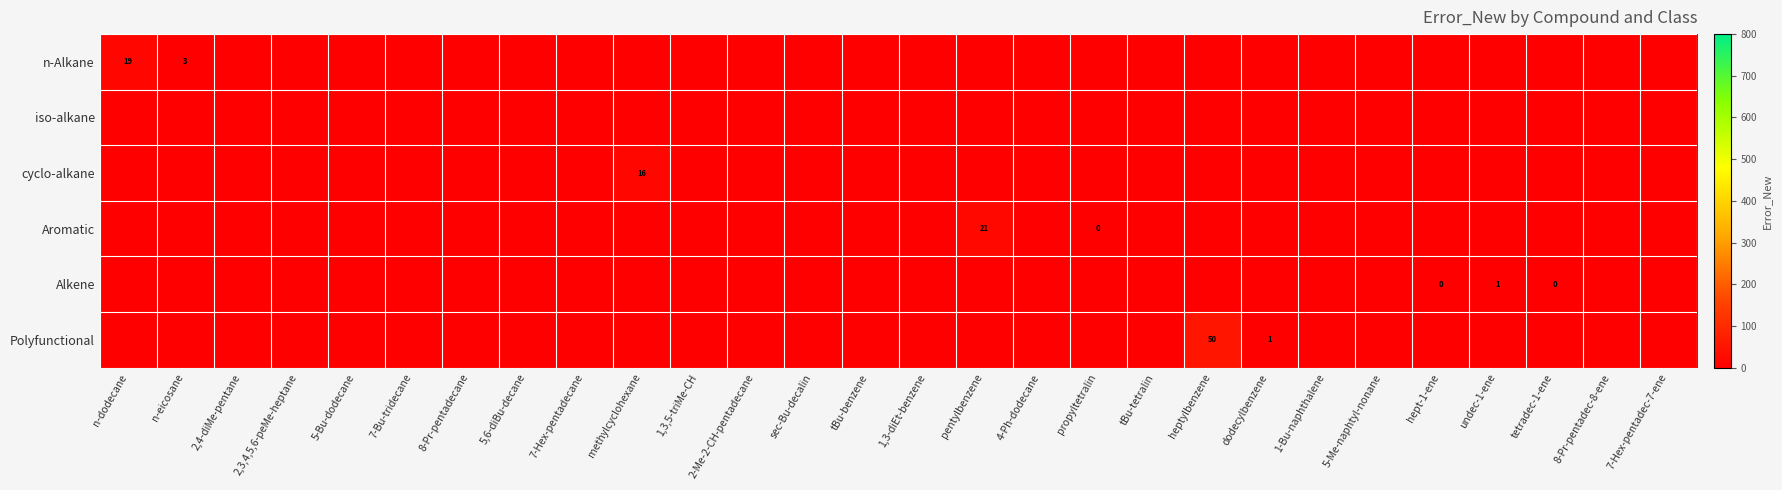

The value of n-Alkane at n-eicosane is 0.7. True or false?

False